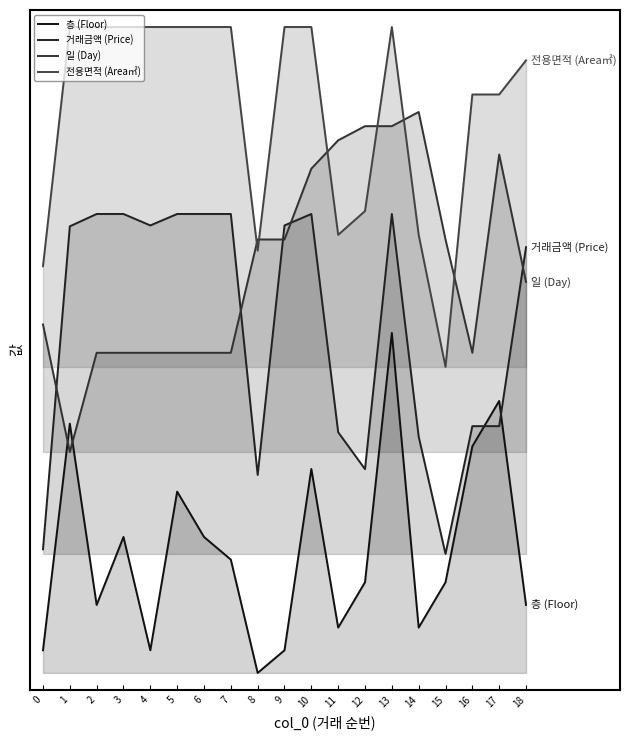

How many data points in 층 are above 0?

18